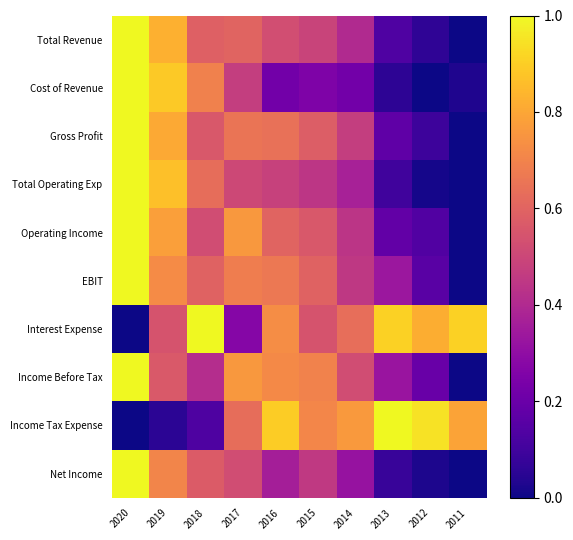

What is the total value across all series at 2013?

3.3